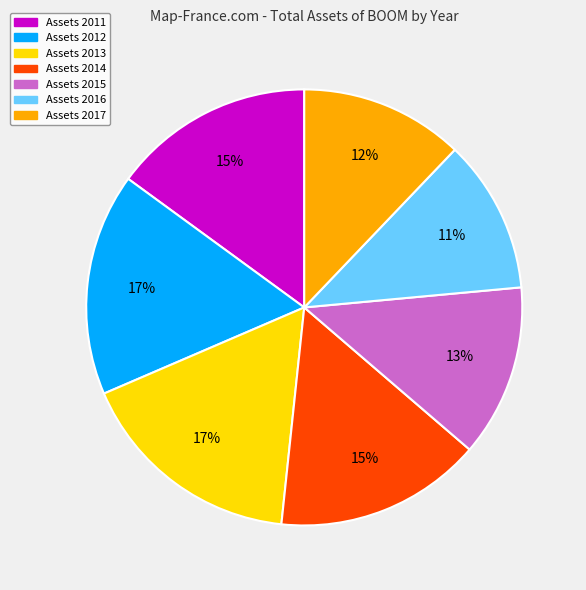

To the nearest percent, what is the average slice percentage?

14%